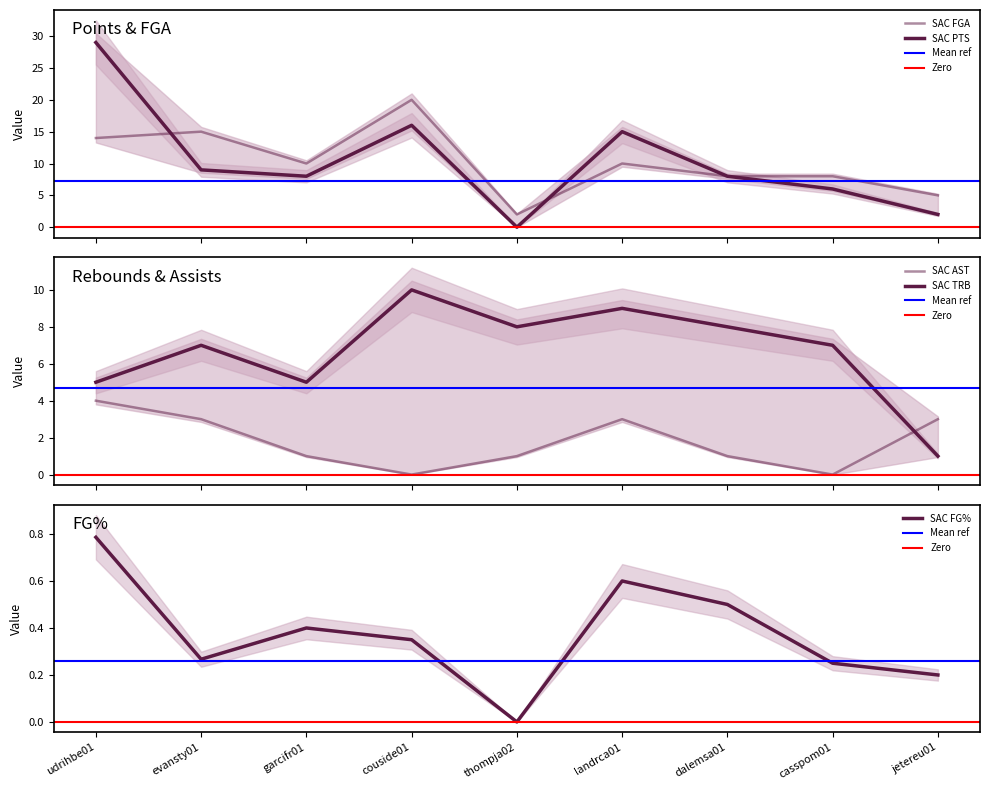

At how many categories does at least one series exceed 9?

5